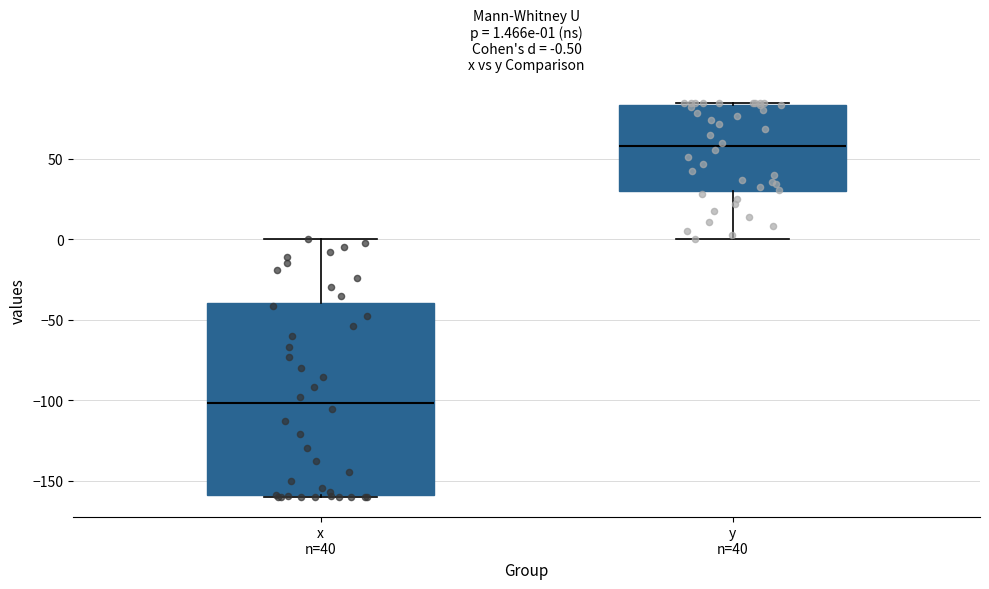

Which box has the lowest median line?

x n=40